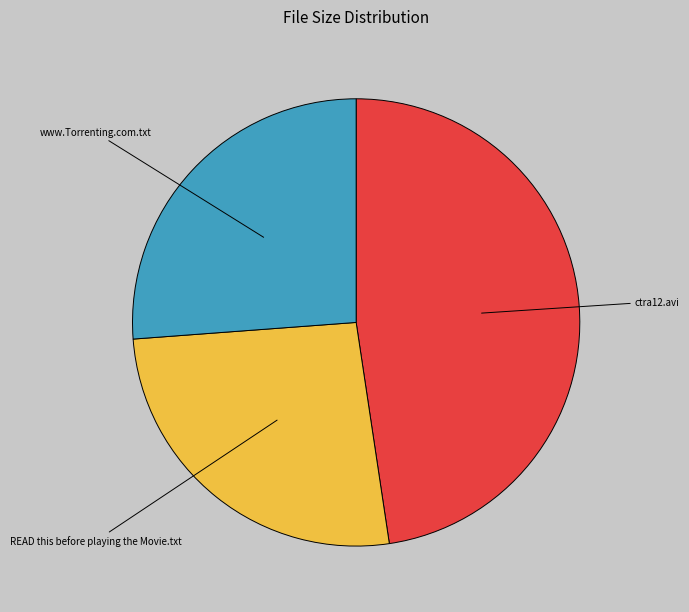

Which slice is the largest?

ctra12.avi